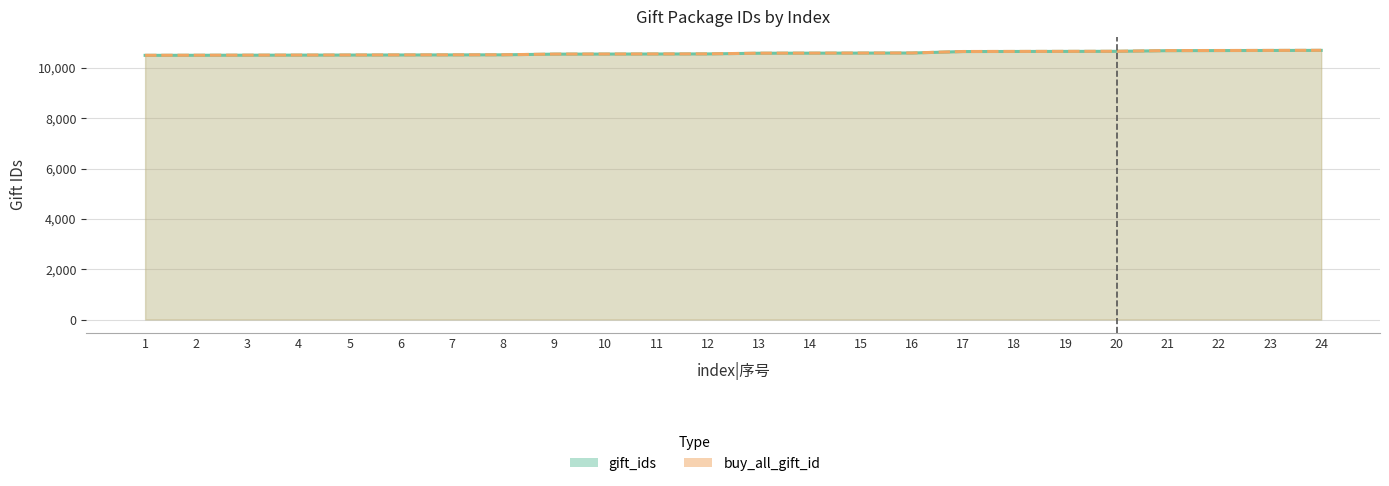

The gift_ids series shows 10689 at 21. True or false?

True